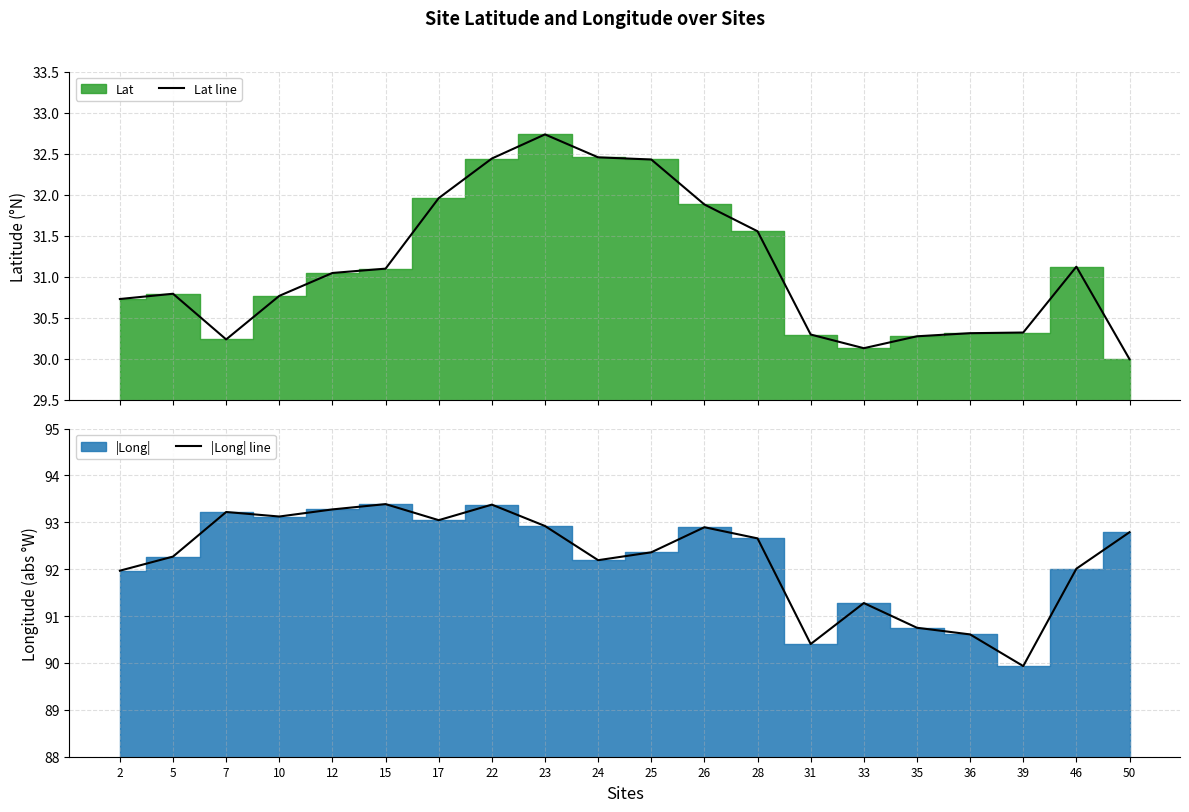

Rank the series by their maximum value, from highest to lowest.

|Long| line, Lat line